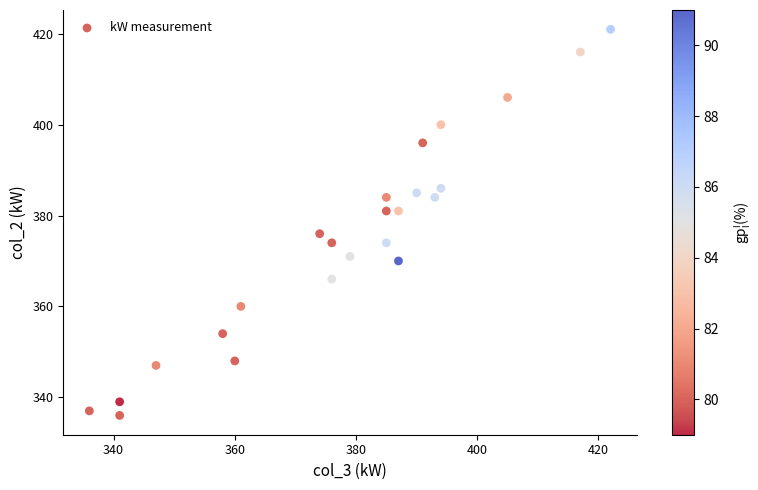

What is the range of Y values (max minus min)?

85